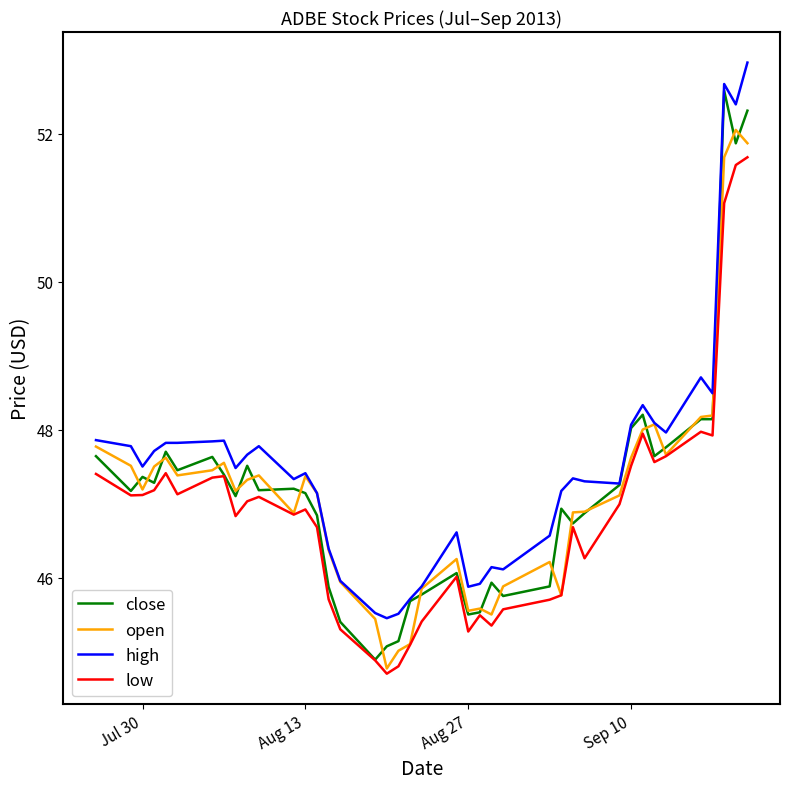

What is the maximum value for low?

51.7